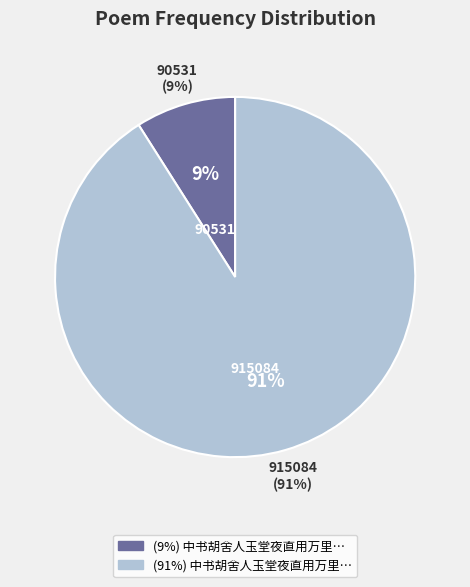

Is it true that 中书胡舍人玉堂夜直用万里所和汤君雪韵和寄 is 9% of the pie?

True